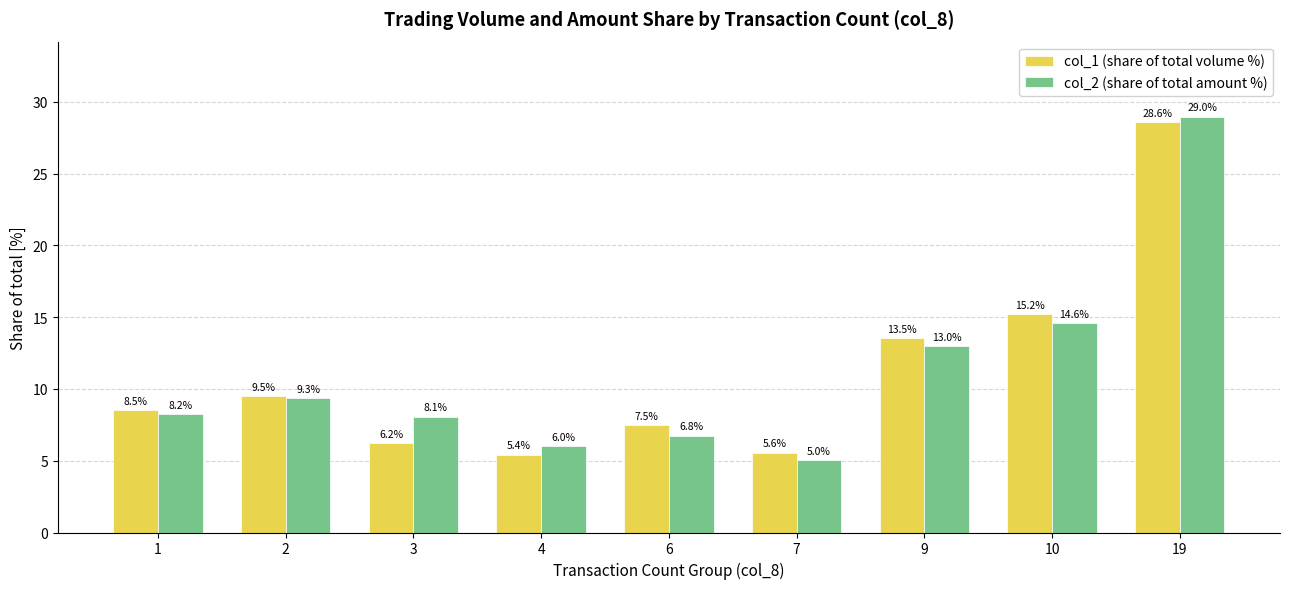

How many values in the col_2 (share of total amount %) series exceed 8?

6